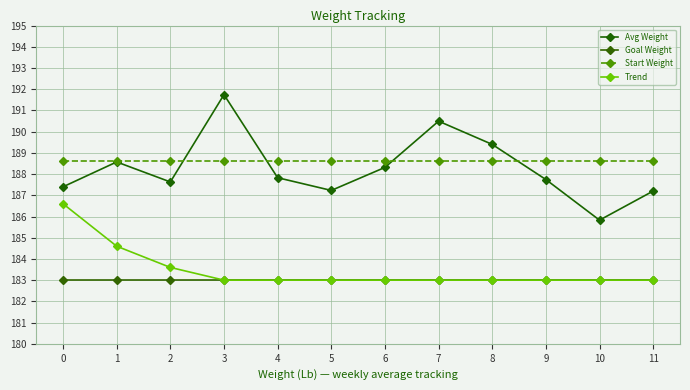

True or false: Start Weight has more than 0 points higher than both neighbors.

False